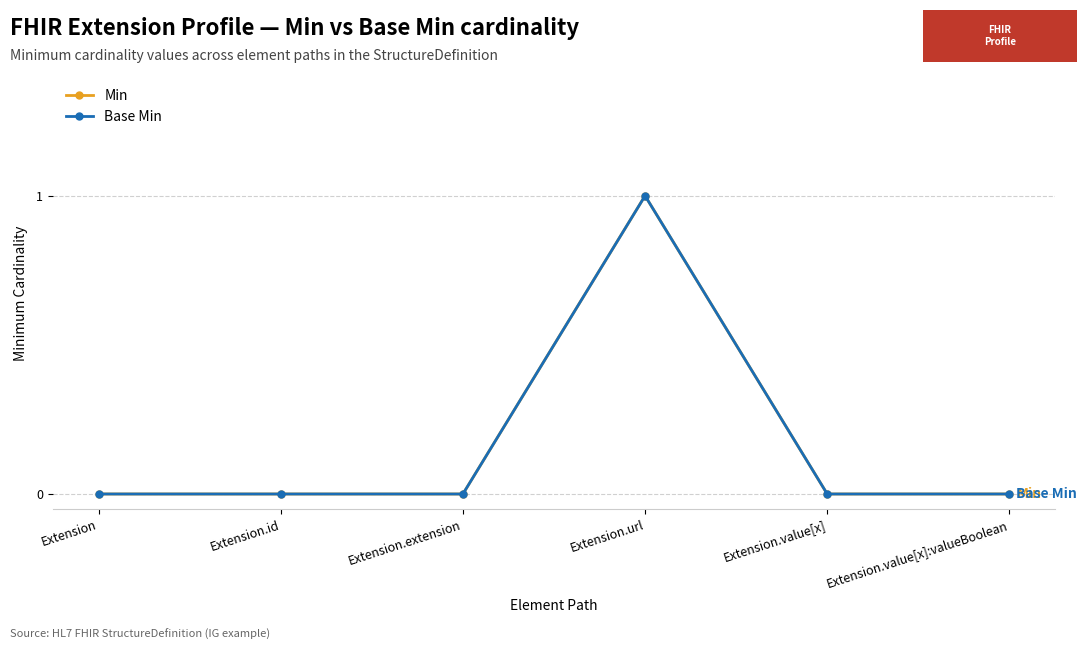

Is this an area chart (filled region under the line)?

No